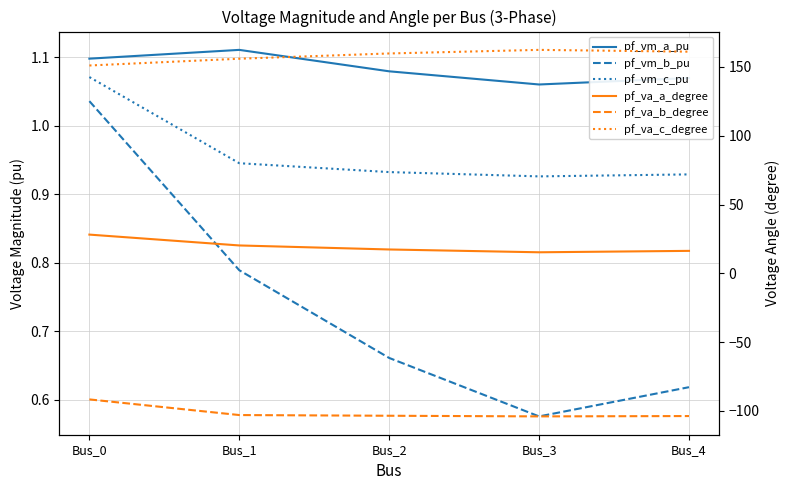

True or false: pf_vm_b_pu and pf_va_c_degree intersect in this chart.

False